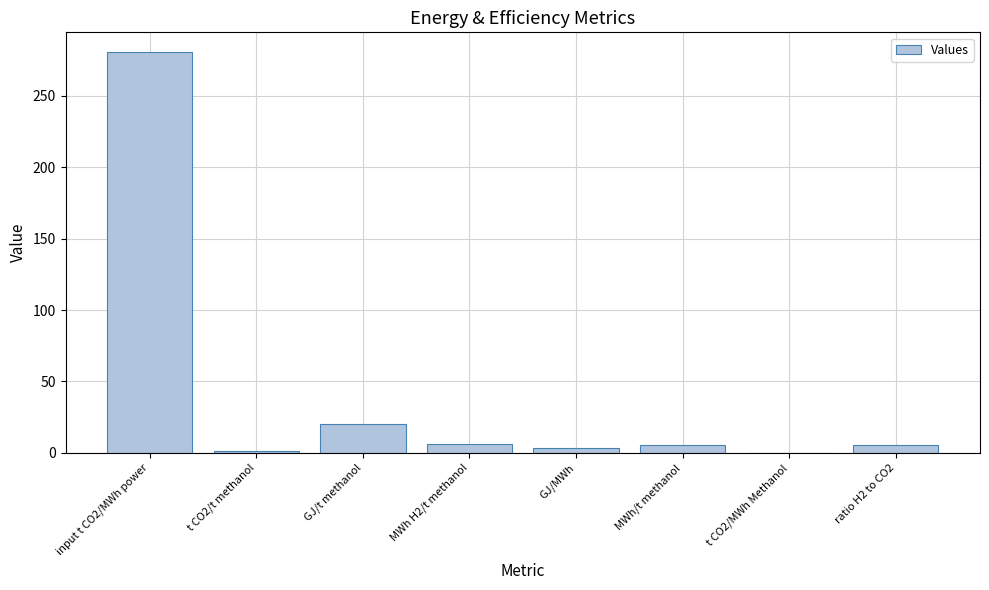

Which label corresponds to the largest value in the chart?

input t CO2/MWh power